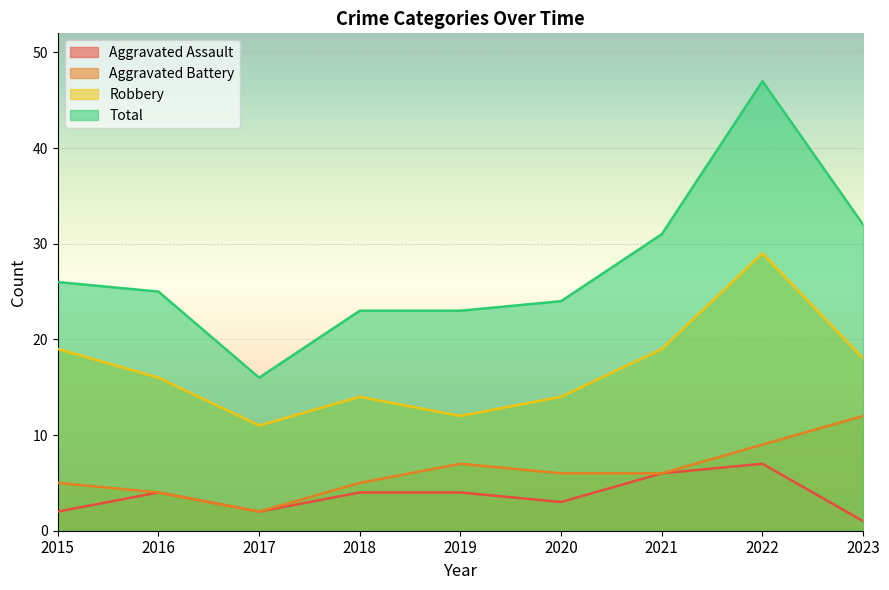

At which label does Robbery reach its peak?

2022